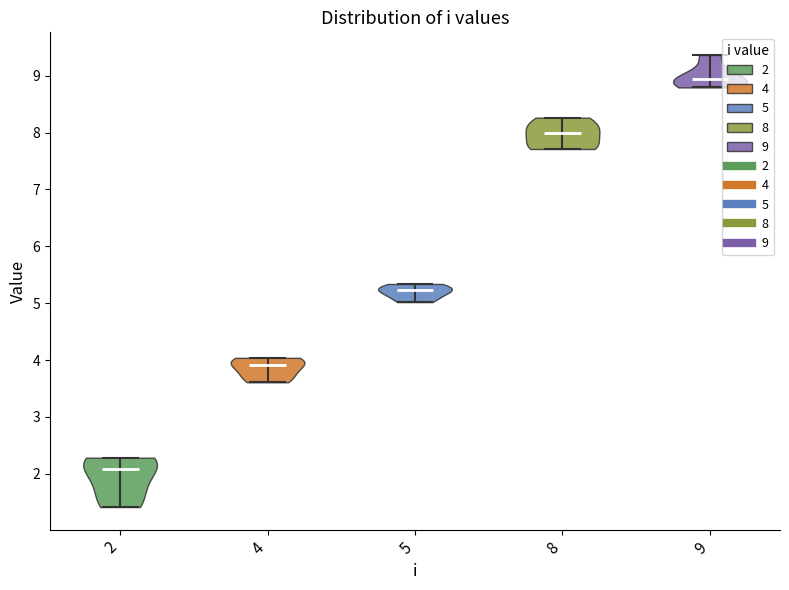

Reading left to right, read every violin against the y-axis: where its median line is, and the lowest and highest points it reaches. The values are not printed on the chart, so give them approximately, as read against the axis.

2: median line 2.1, lowest point 1.4, highest point 2.3
4: median line 3.9, lowest point 3.6, highest point 4.0
5: median line 5.2, lowest point 5.0, highest point 5.3
8: median line 8.0, lowest point 7.7, highest point 8.3
9: median line 8.9, lowest point 8.8, highest point 9.4